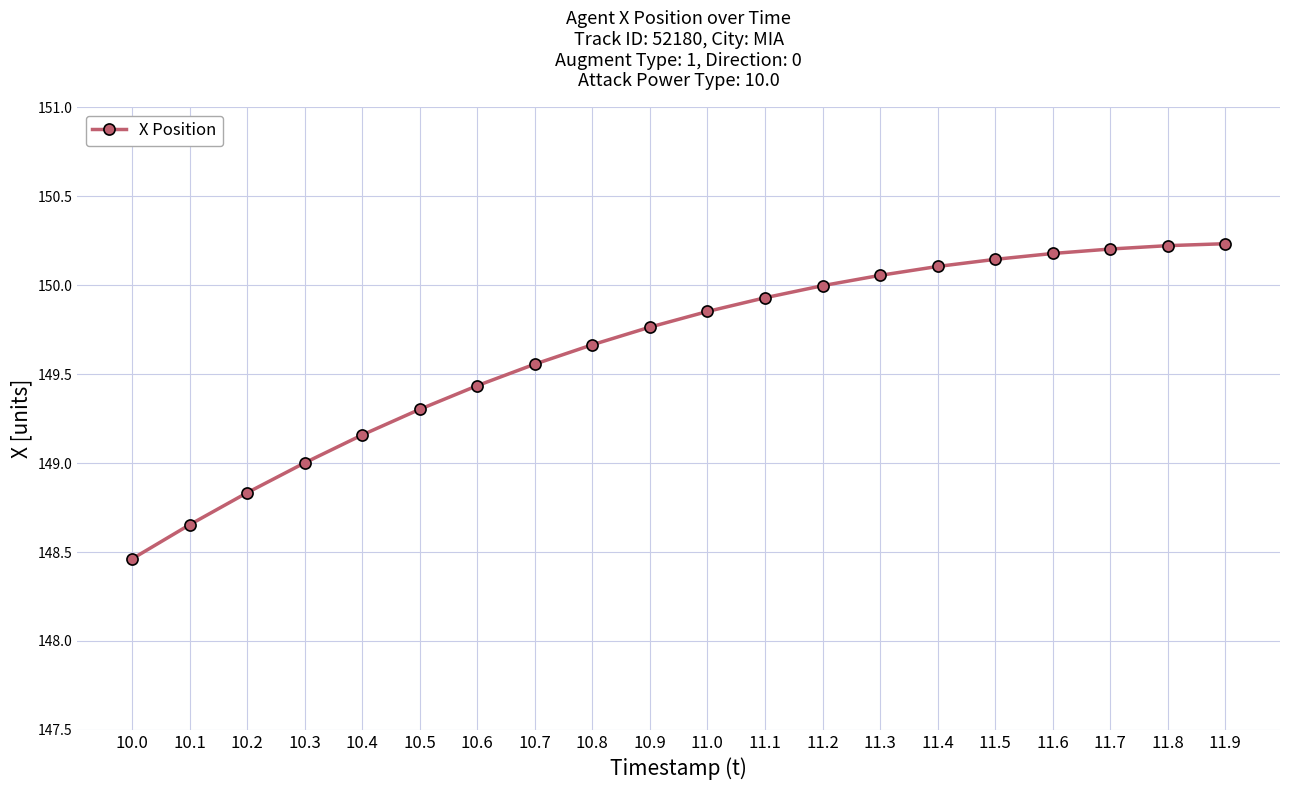

Approximately how many times larger is the value at 11.4 compared to 10.7?

1.0